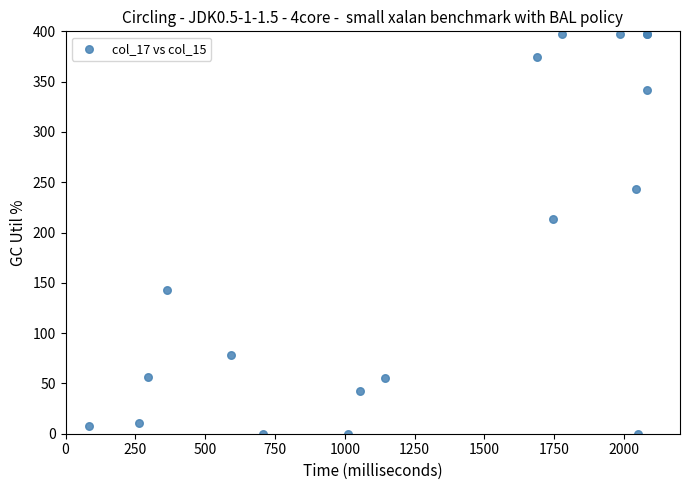

What Y value in the scatter plot is closest to 198?

213.3